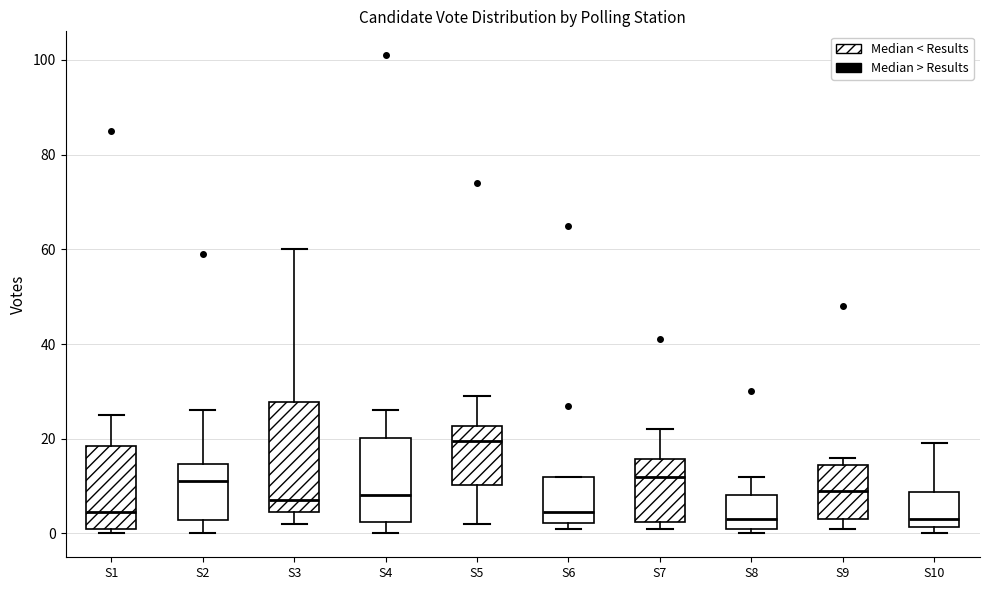

Comparing the boxes themselves (not the whiskers), which one is the tallest?

S3